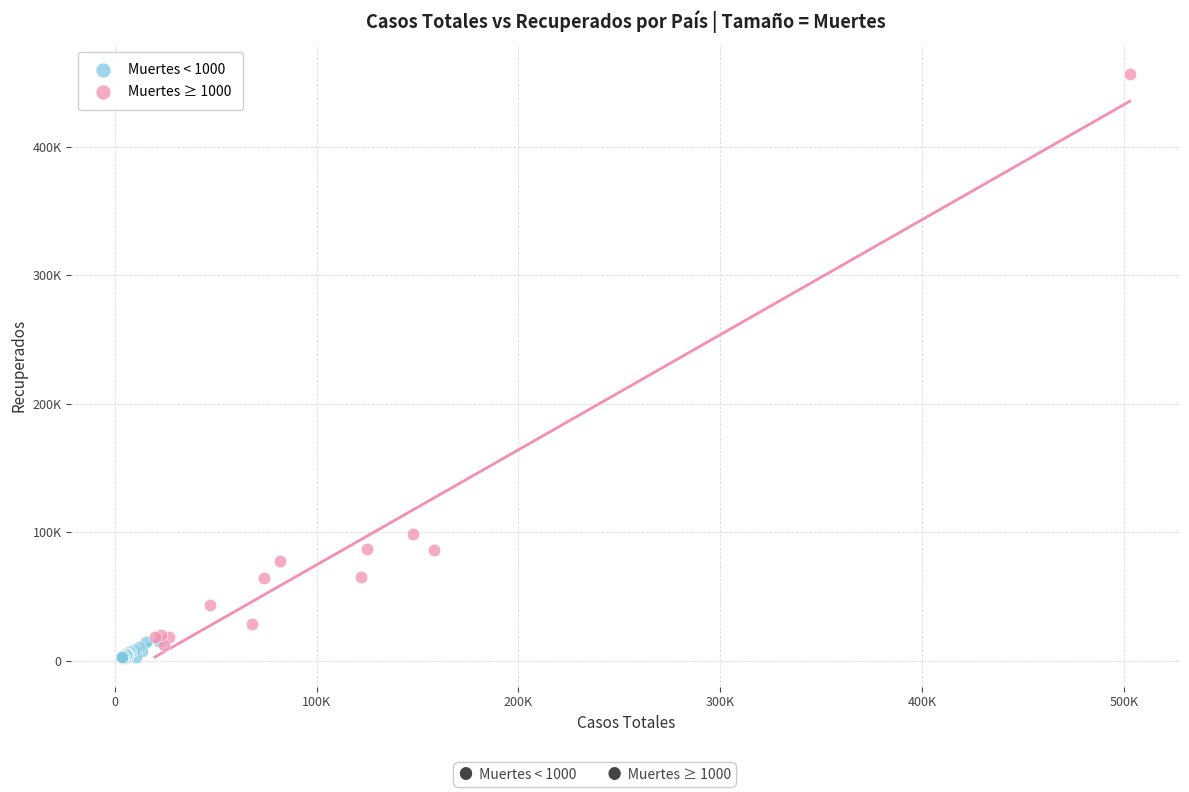

What are all the series names shown in the legend?

Muertes < 1000, Muertes ≥ 1000